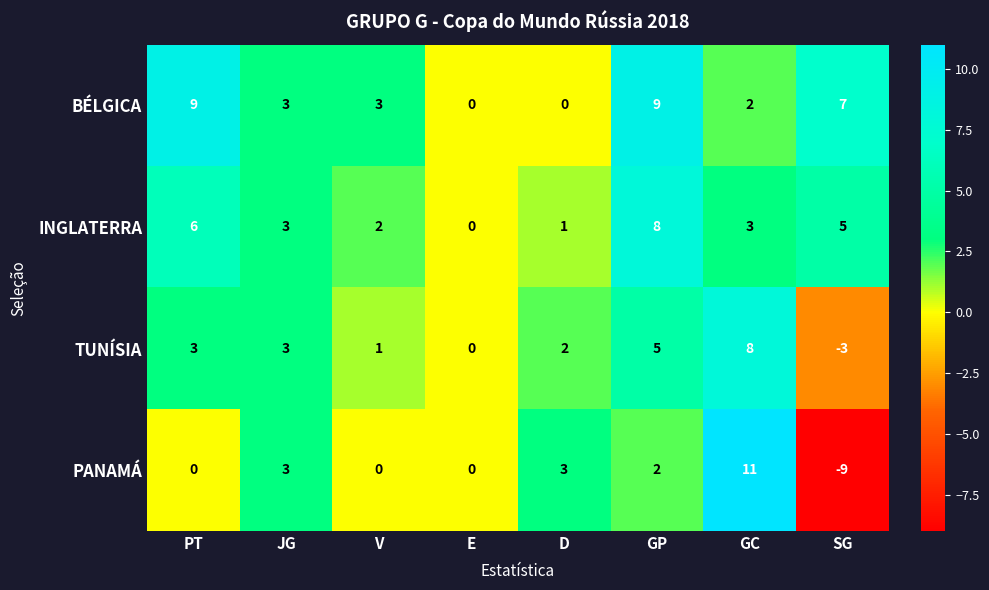

True or false: BÉLGICA has a value of 3 at JG.

True